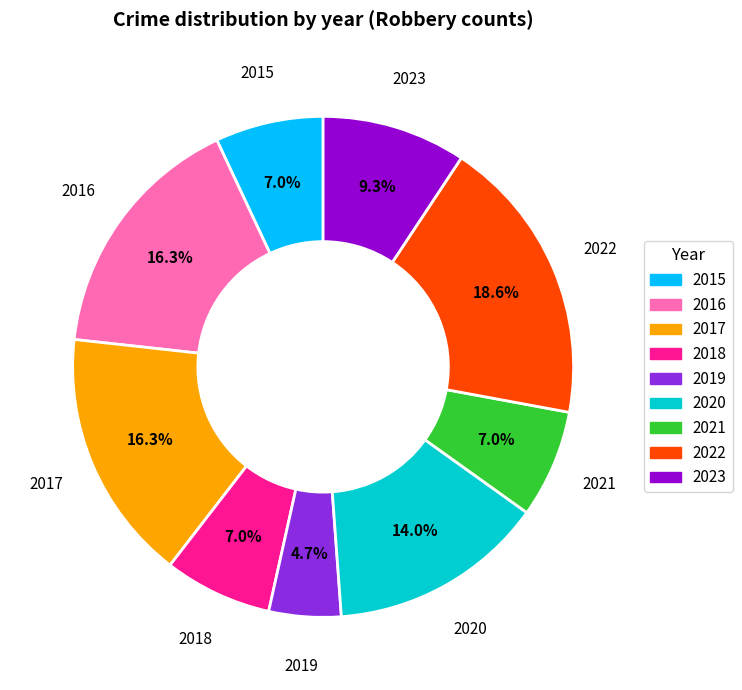

Is it true that 2021 is 13% of the pie?

False